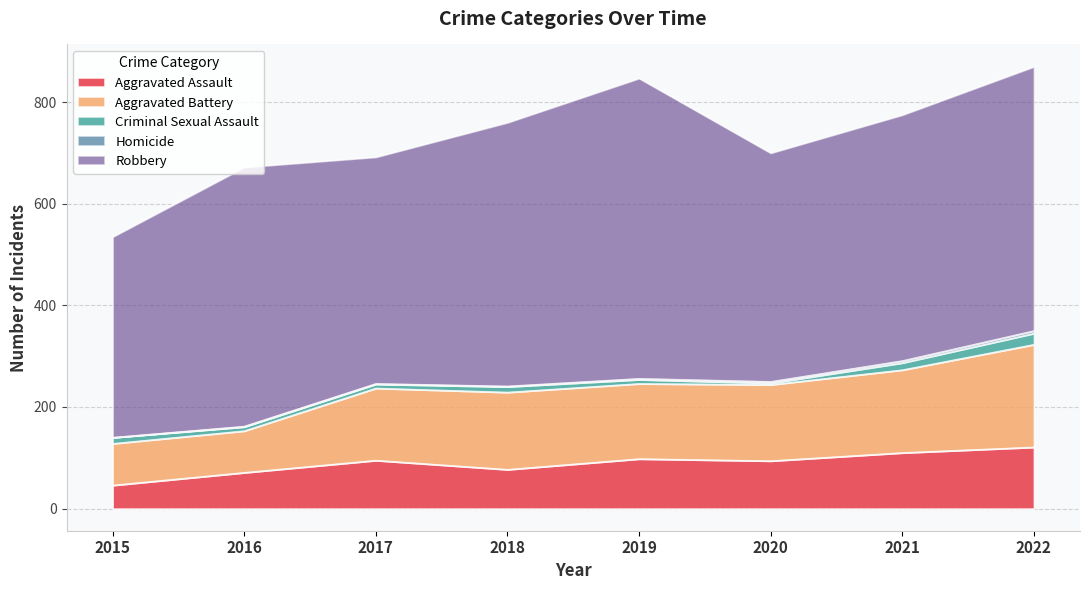

Where does the Robbery series first go above 510?

2018